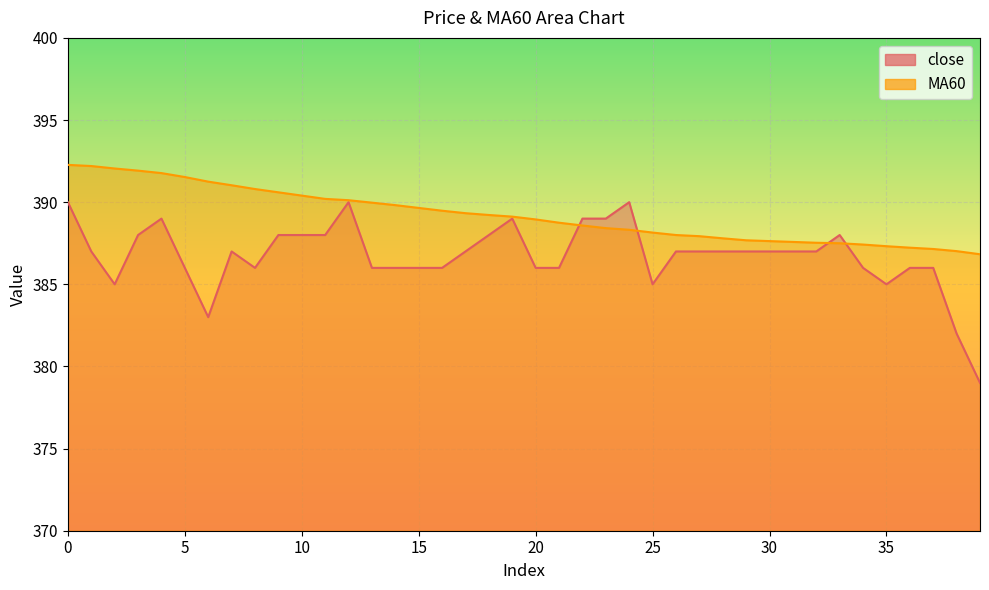

Is it true that close equals 379.0 at 39?

True